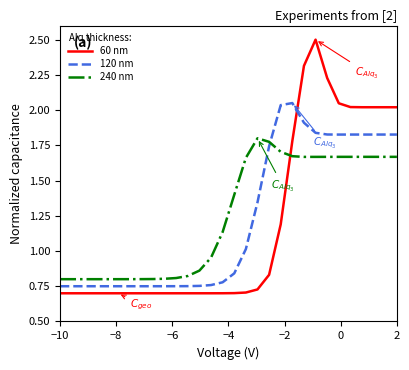

Which series has the largest range (max minus min)?

60 nm